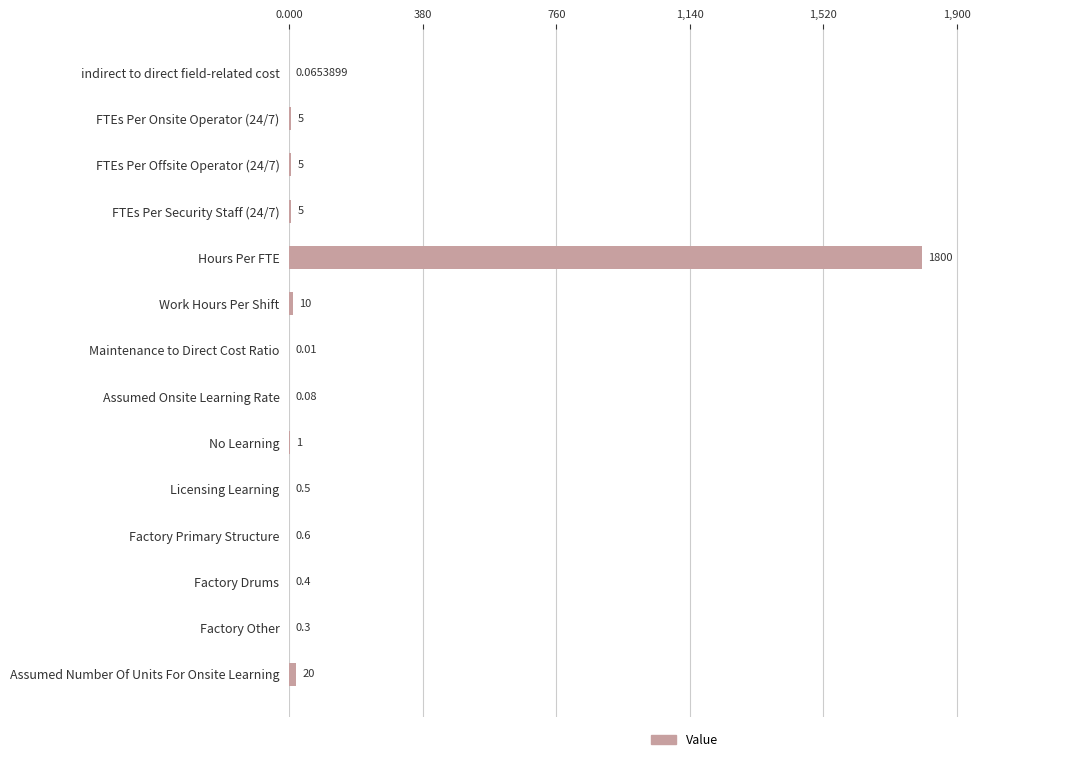

What is the change in value from FTEs Per Onsite Operator (24/7) to Hours Per FTE?

+1795.0